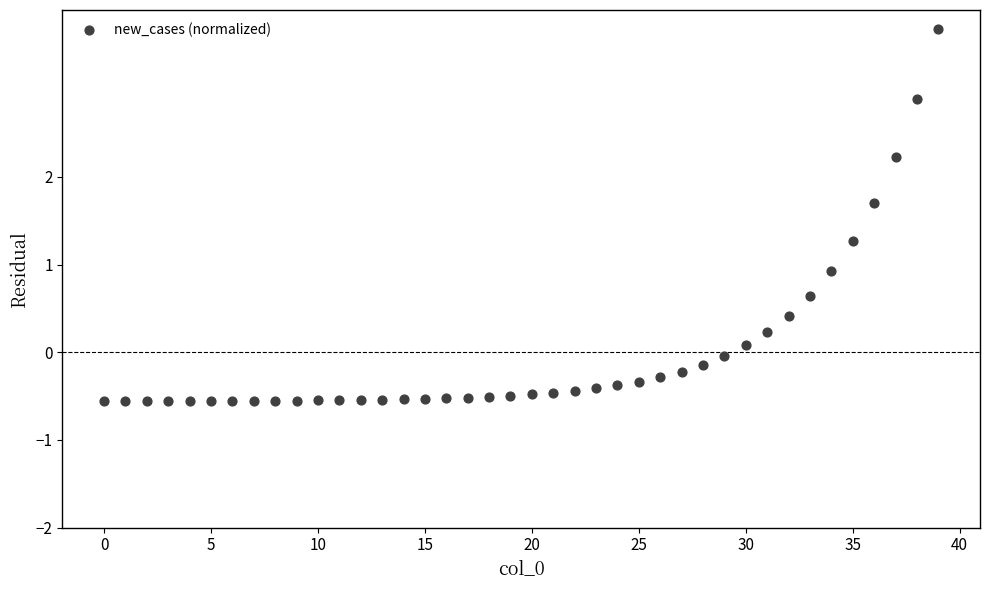

What is the range of Y values (max minus min)?

4.2